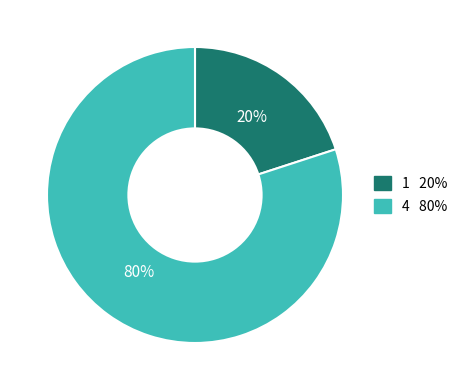

To the nearest percent, what is the combined percentage of 4 and 1?

100%